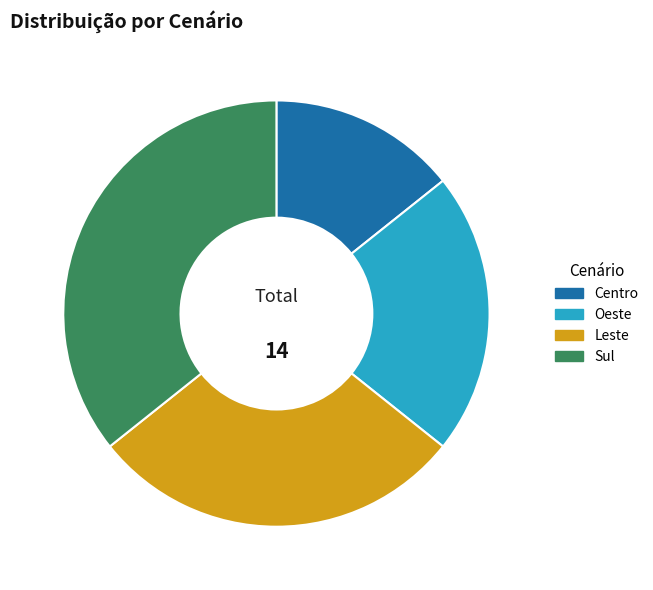

Which category has the biggest portion of the pie?

Sul